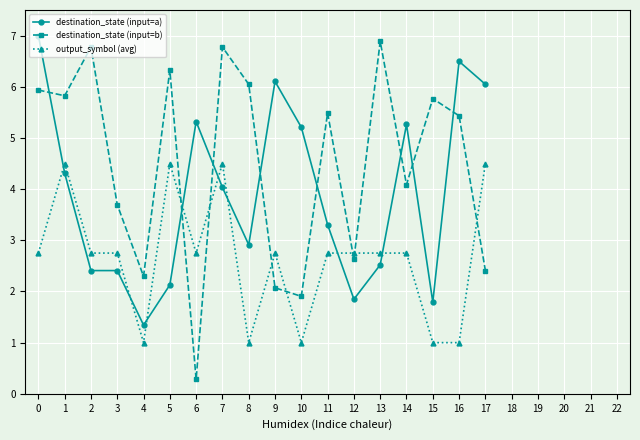

Is it true that destination_state (input=a) equals 6.5 at 16?

True